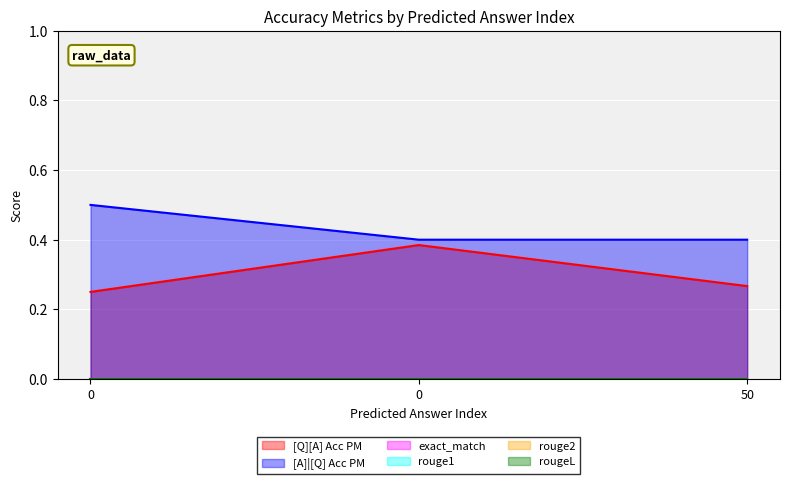

List the labels in order of rougeL value, smallest first.

0, 0, 50